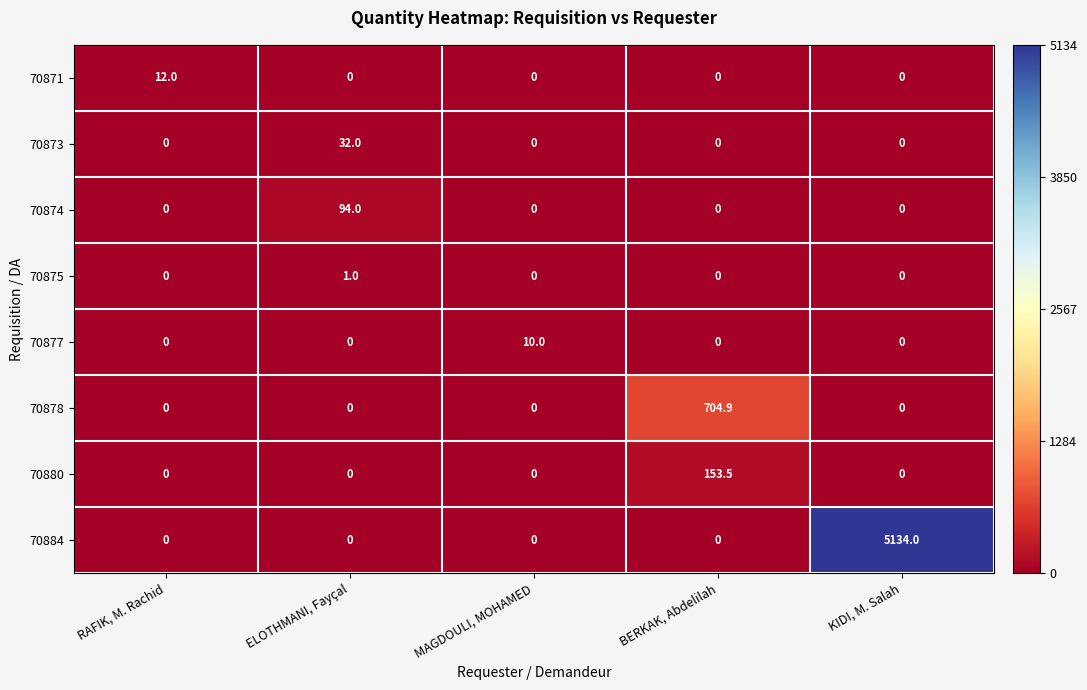

True or false: 70878 has a value of 0.0 at ELOTHMANI, Fayçal.

True